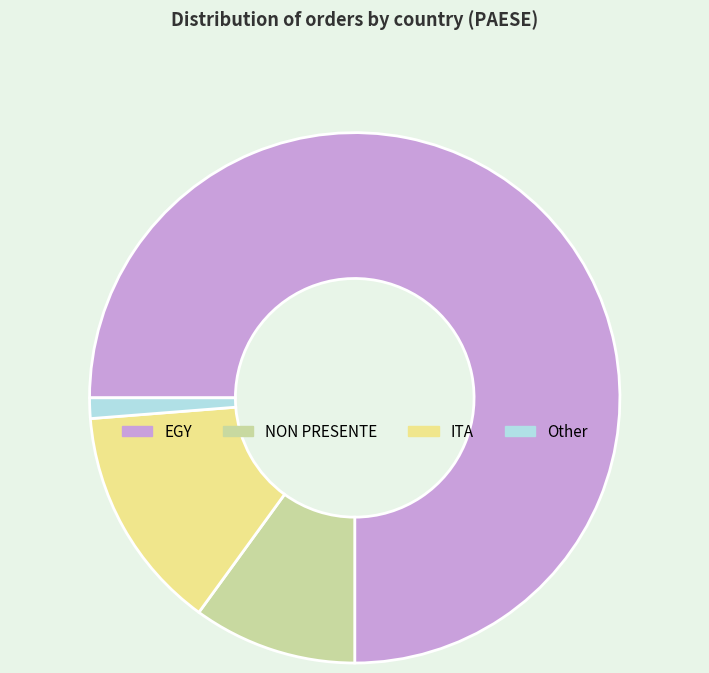

True or false: Other accounts for 1% of the total.

True